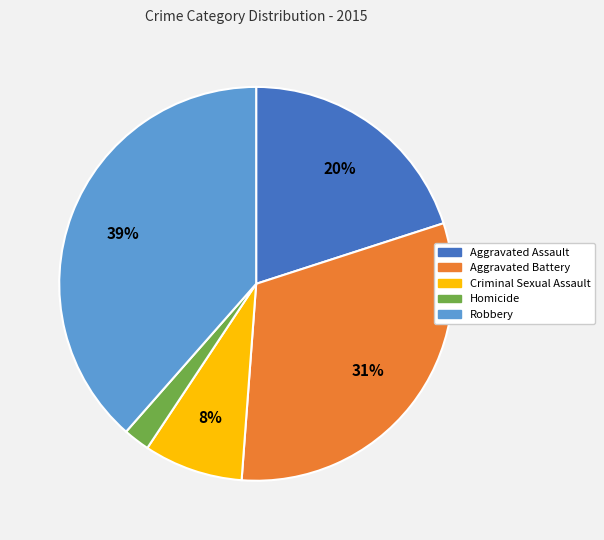

Is Aggravated Battery the majority of the pie?

No